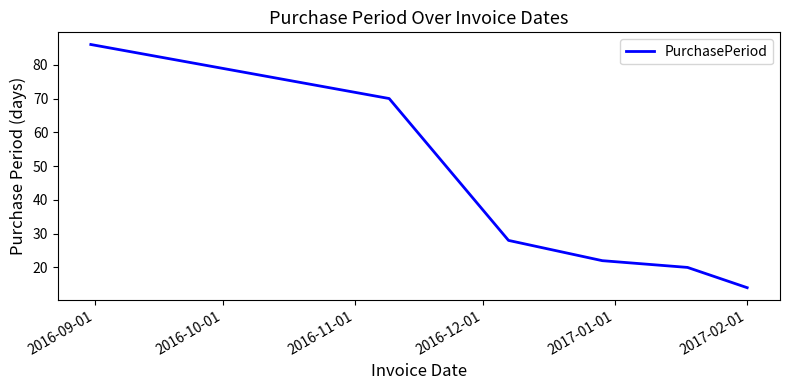

What is the difference between the second highest and minimum values?

56